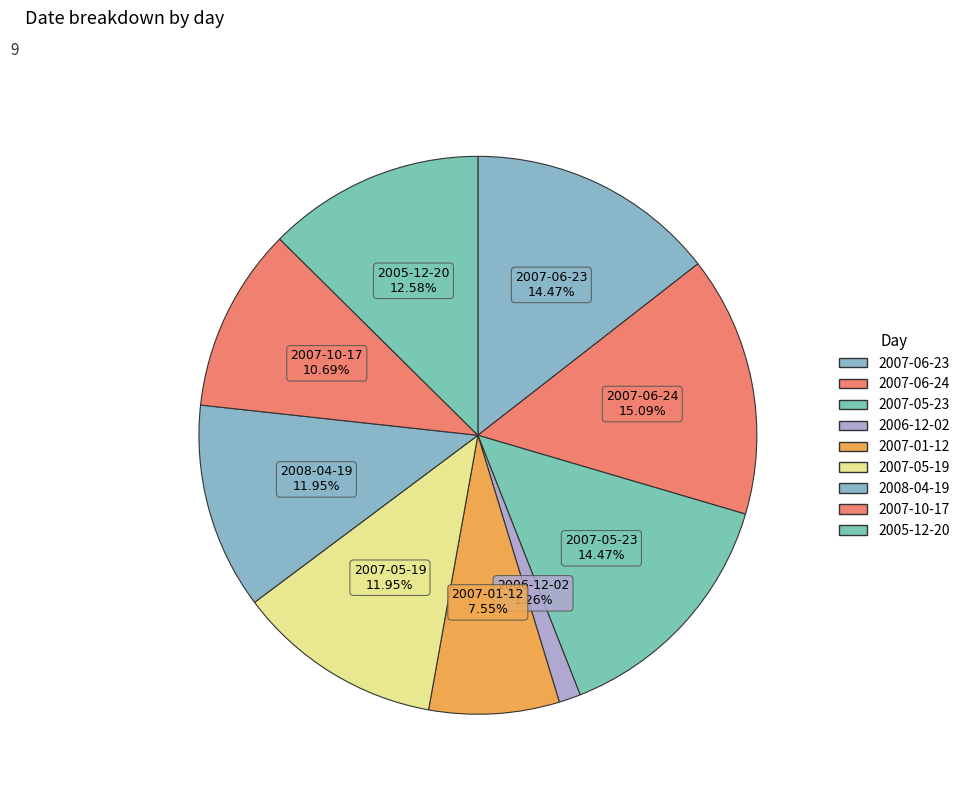

How many segments does this pie chart have?

9